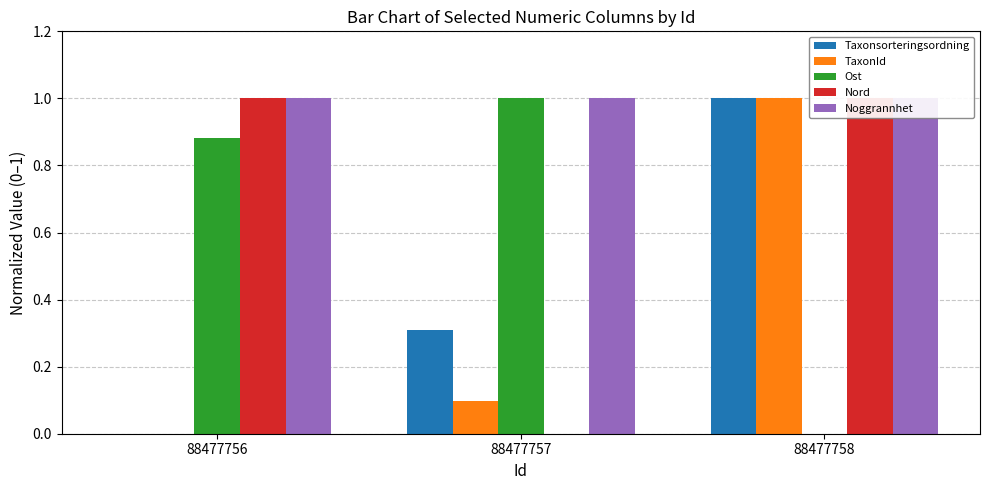

Between 88477756 and 88477757, which series saw the biggest shift?

Nord